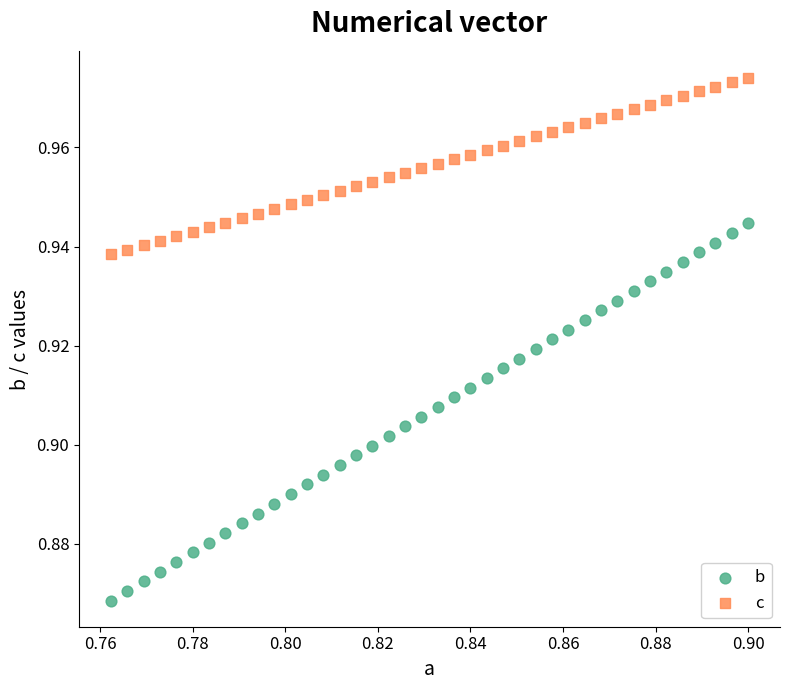

Which series reaches the minimum Y coordinate?

b